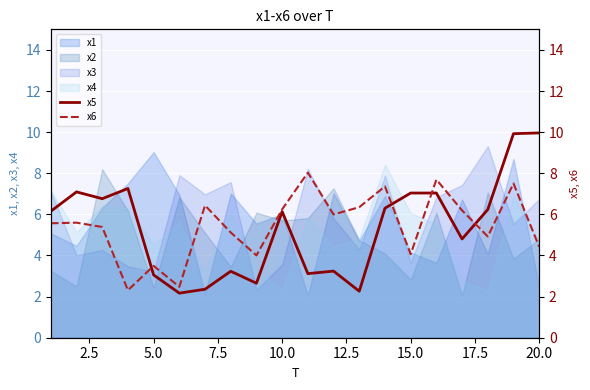

How many values in the x6 series exceed 5?

13